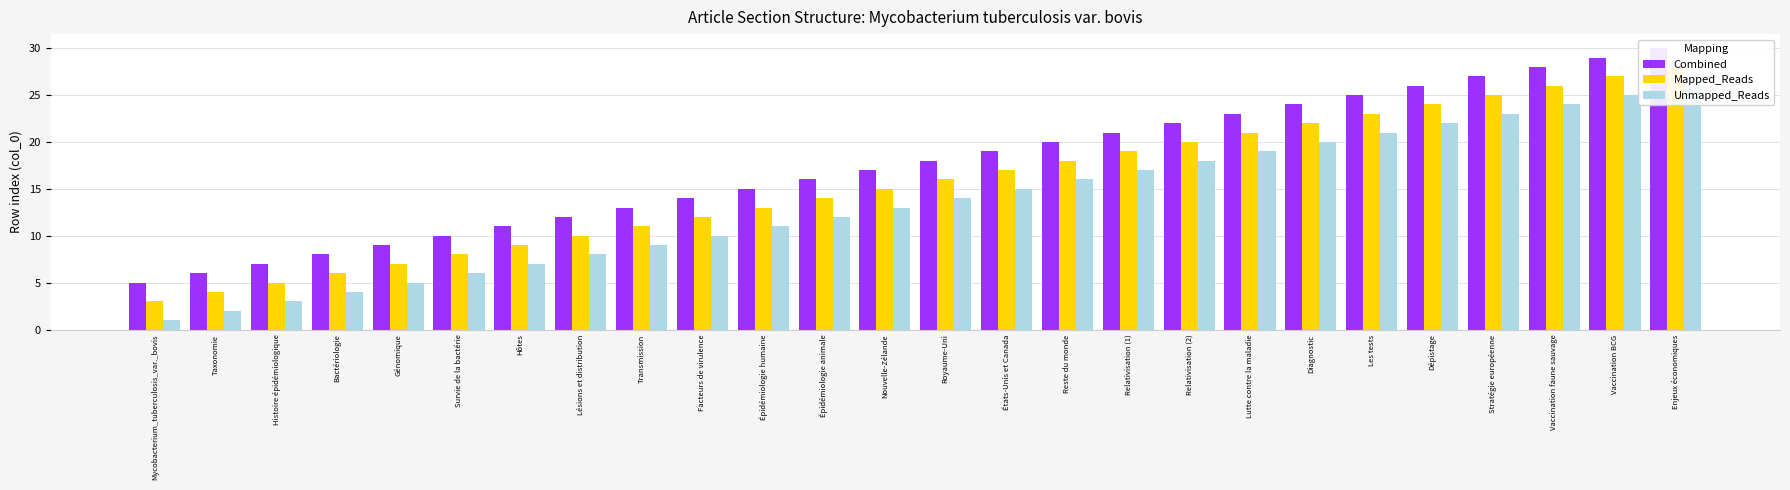

How many values in the Mapped_Reads series exceed 16?

12